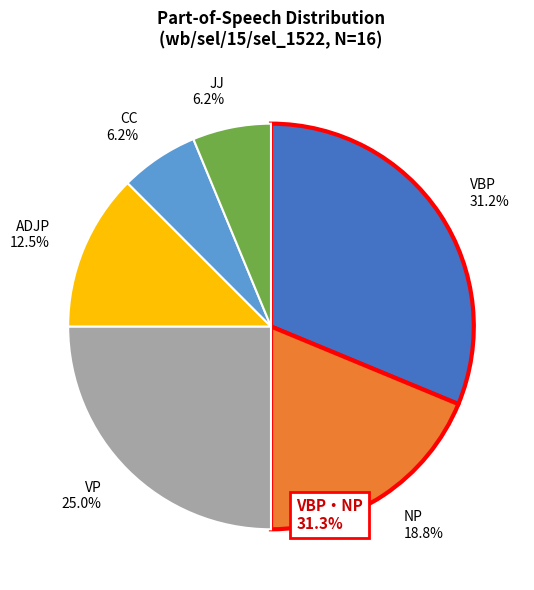

Combined, do NP and ADJP account for over 50%?

No